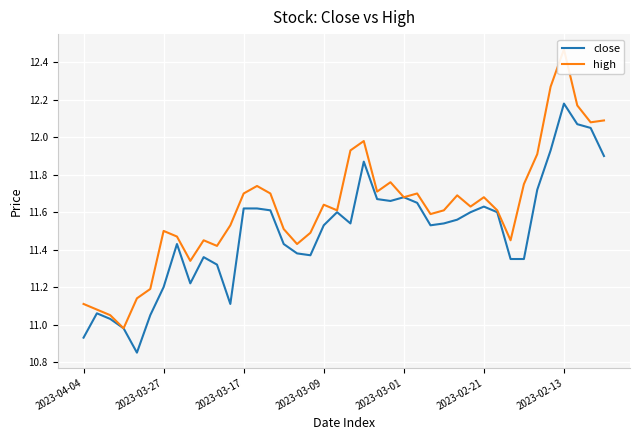

True or false: high has a value of 5.0 at 2023-03-17.

False